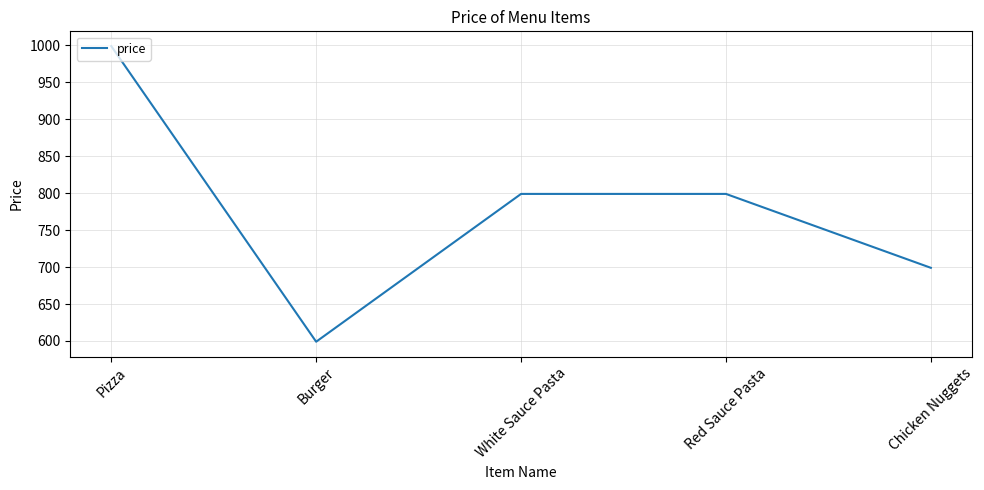

What is the smallest value displayed?

599